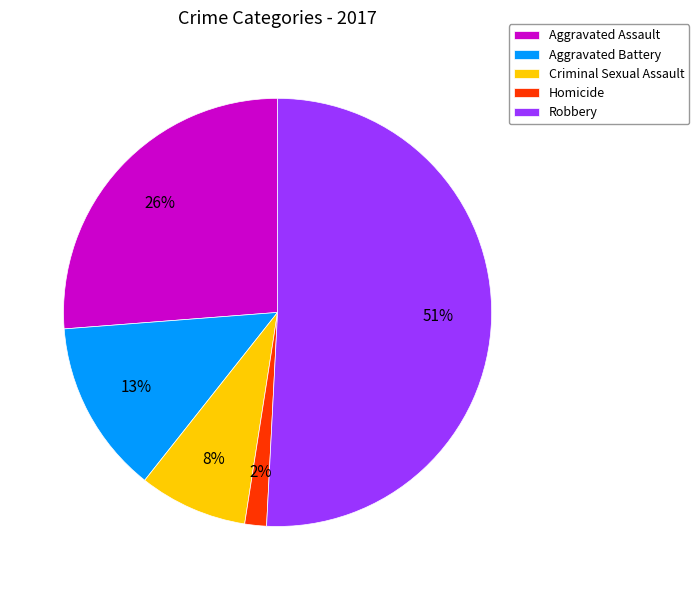

Is Robbery the majority of the pie?

Yes